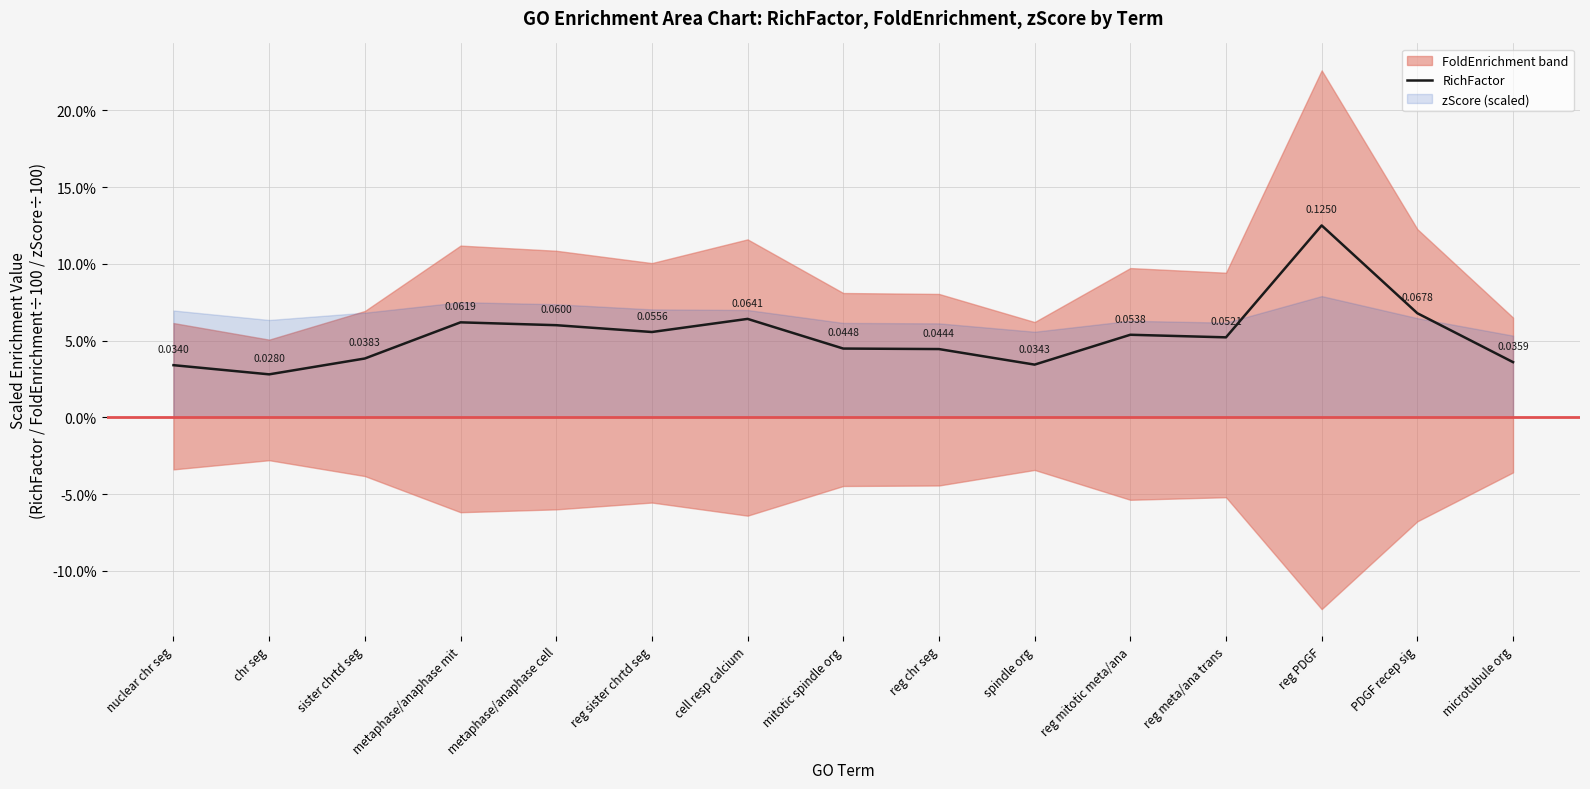

Reading left to right, list all the values displayed in this chart.

0.0	0.0	0.0	0.1	0.1	0.1	0.1	0.0	0.0	0.0	0.1	0.1	0.1	0.1	0.0